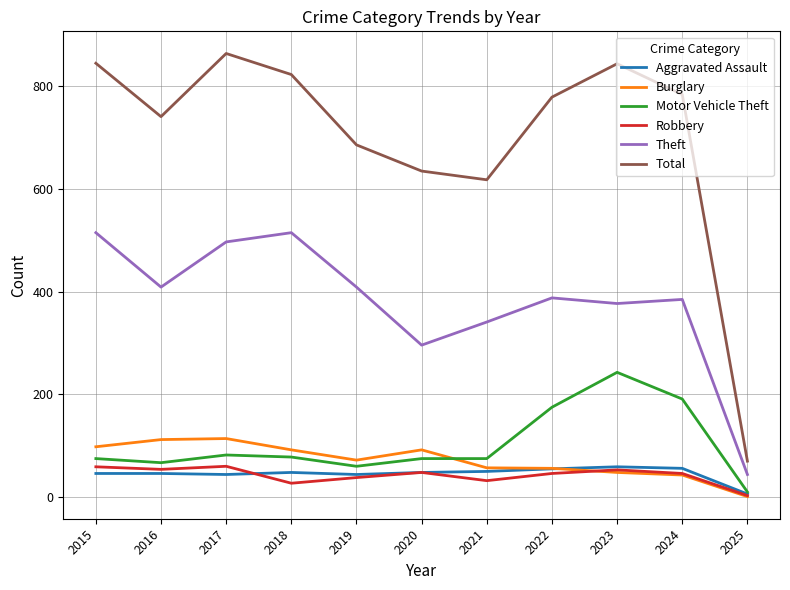

True or false: Aggravated Assault and Theft cross at least once.

False